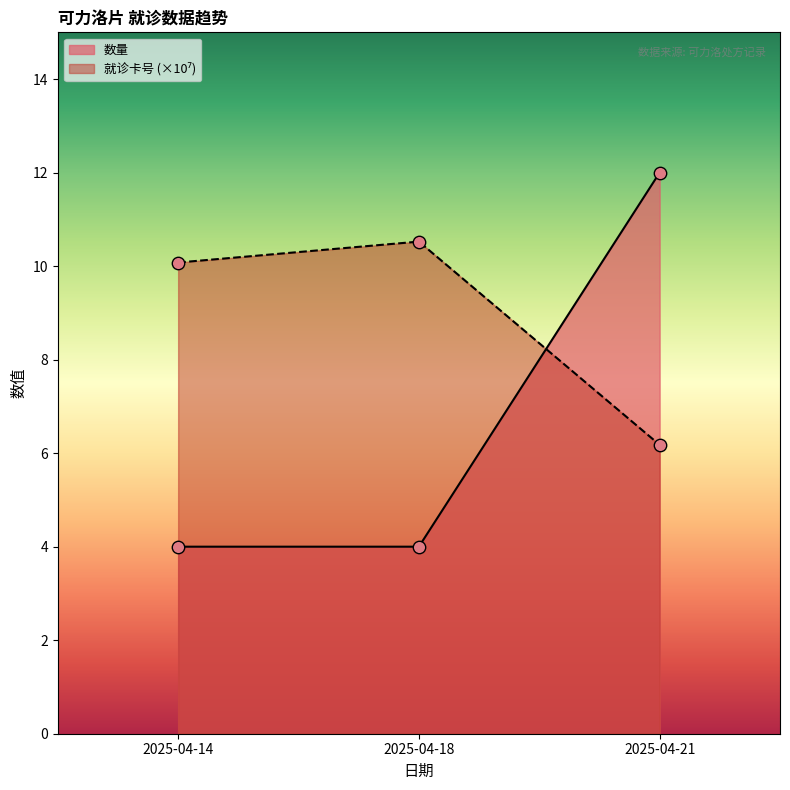

Is the value of 就诊卡号 at 2025-04-21 greater than the value of 数量 at 2025-04-21?

No